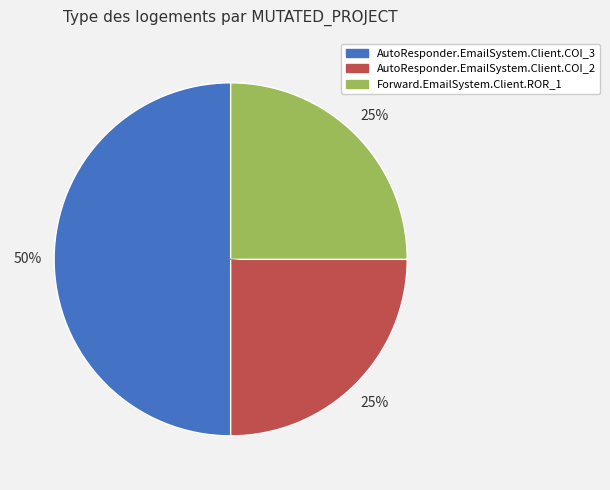

Combined, do AutoResponder.EmailSystem.Client.COI_3 and Forward.EmailSystem.Client.ROR_1 account for over 50%?

Yes